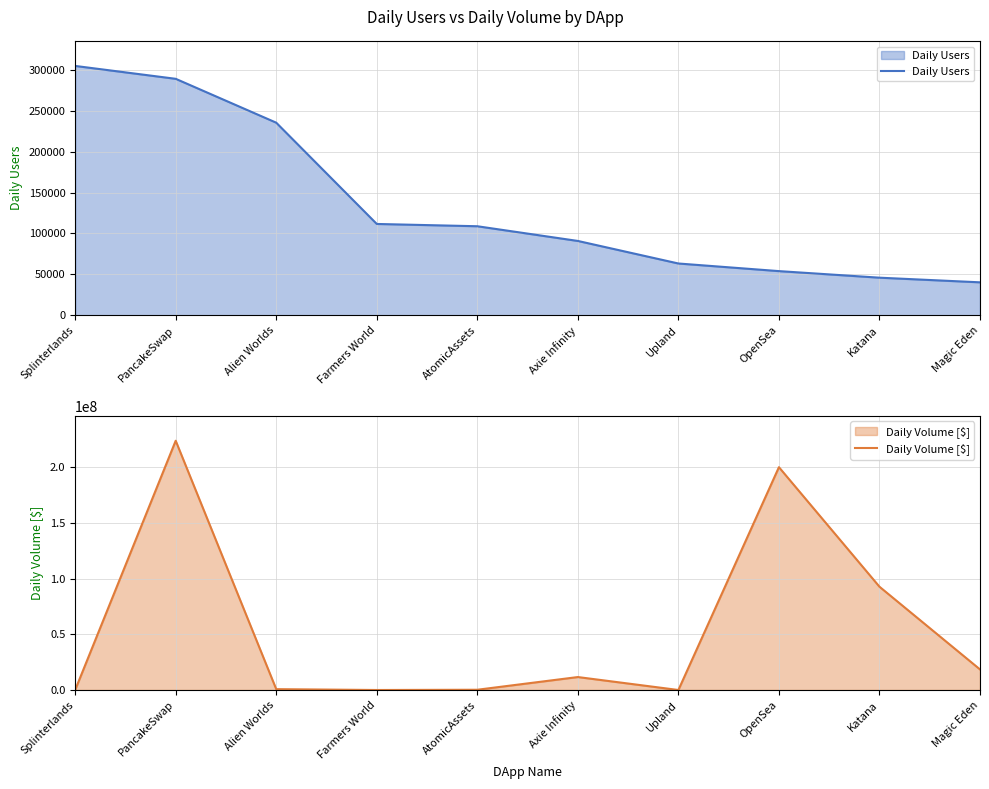

Where is Daily Volume [$] nearest to the value 111844395?

Katana